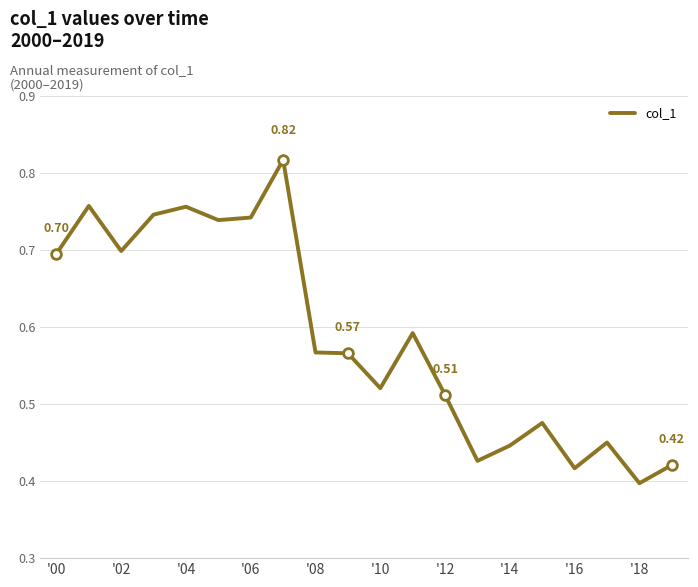

Is it true that the value at '10 is 0.2?

False